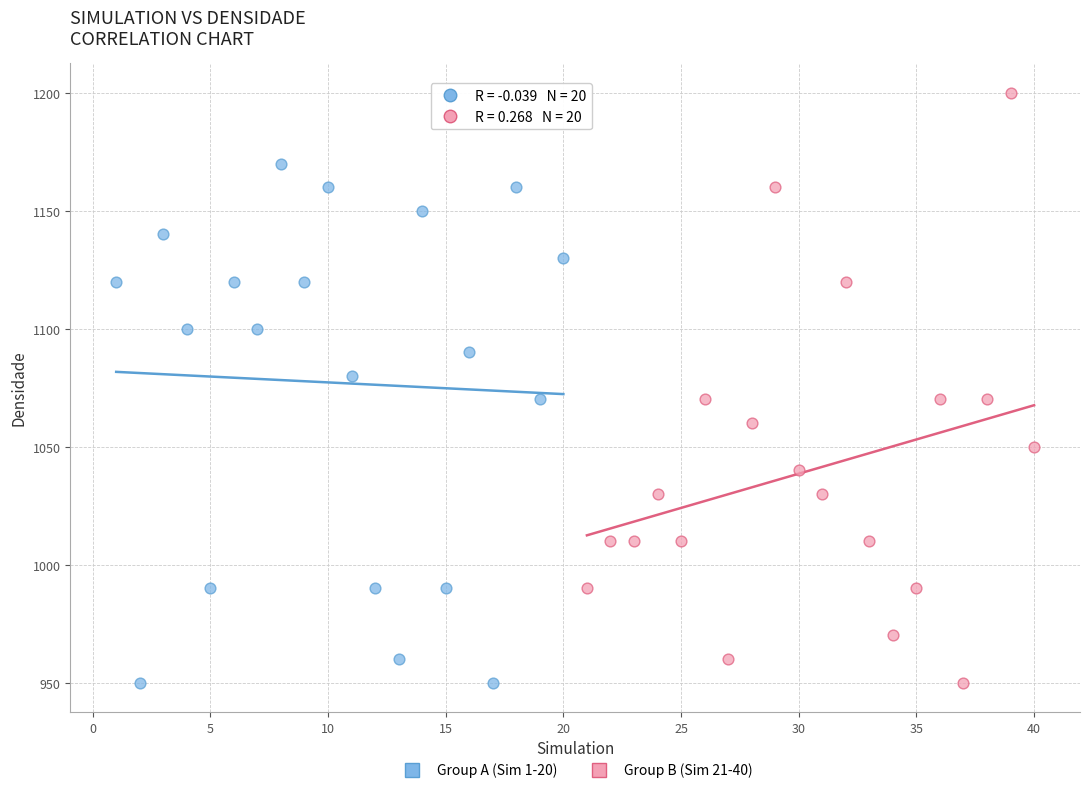

Which series has the largest Y range (max minus min)?

Group B (Sim 21-40)